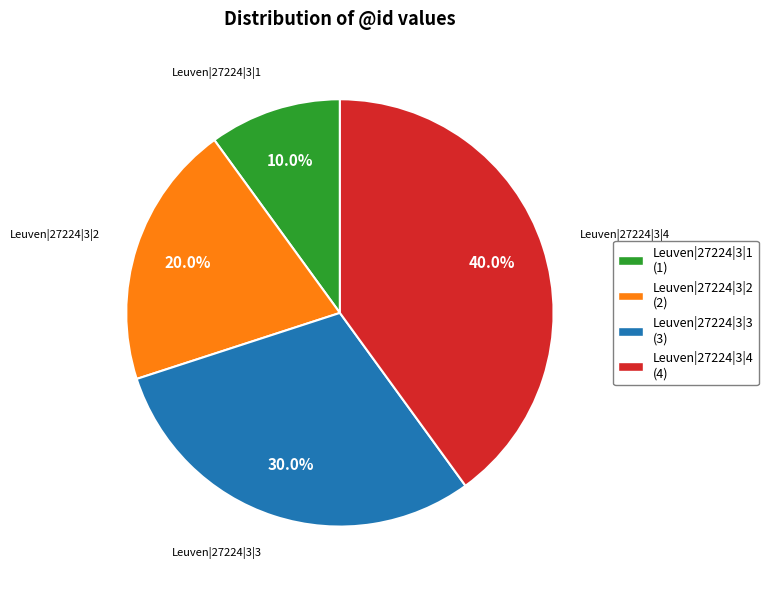

Is it true that Leuven|27224|3|3 is 37% of the pie?

False